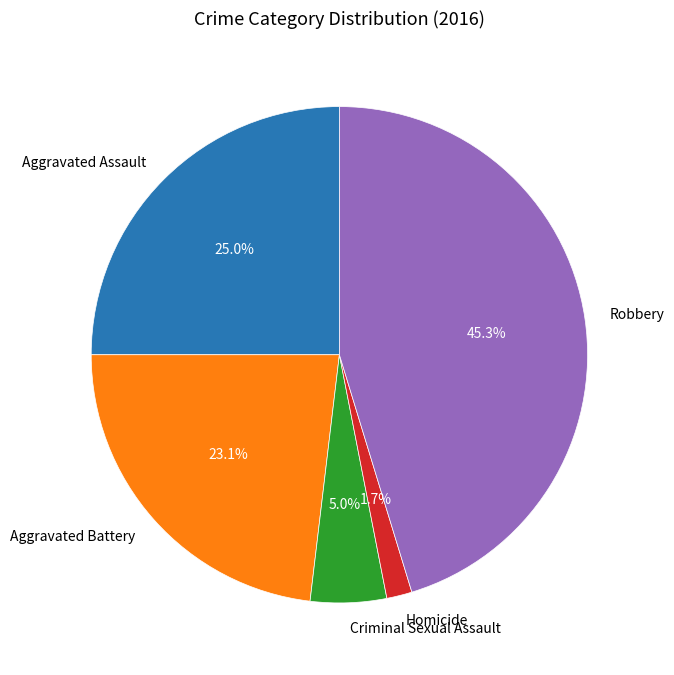

True or false: Homicide accounts for 2% of the total.

True